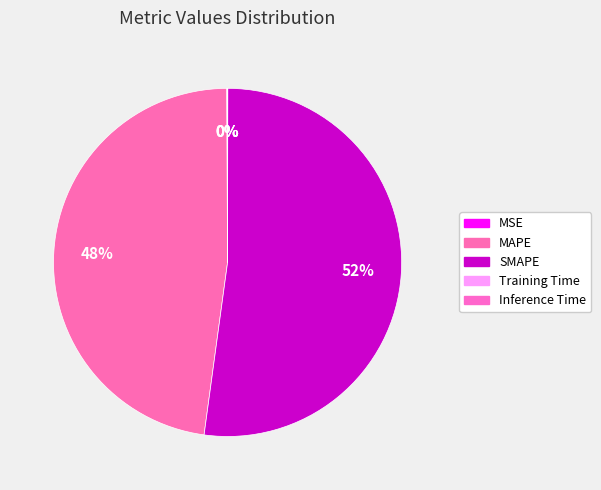

How many slices are in this pie chart?

5